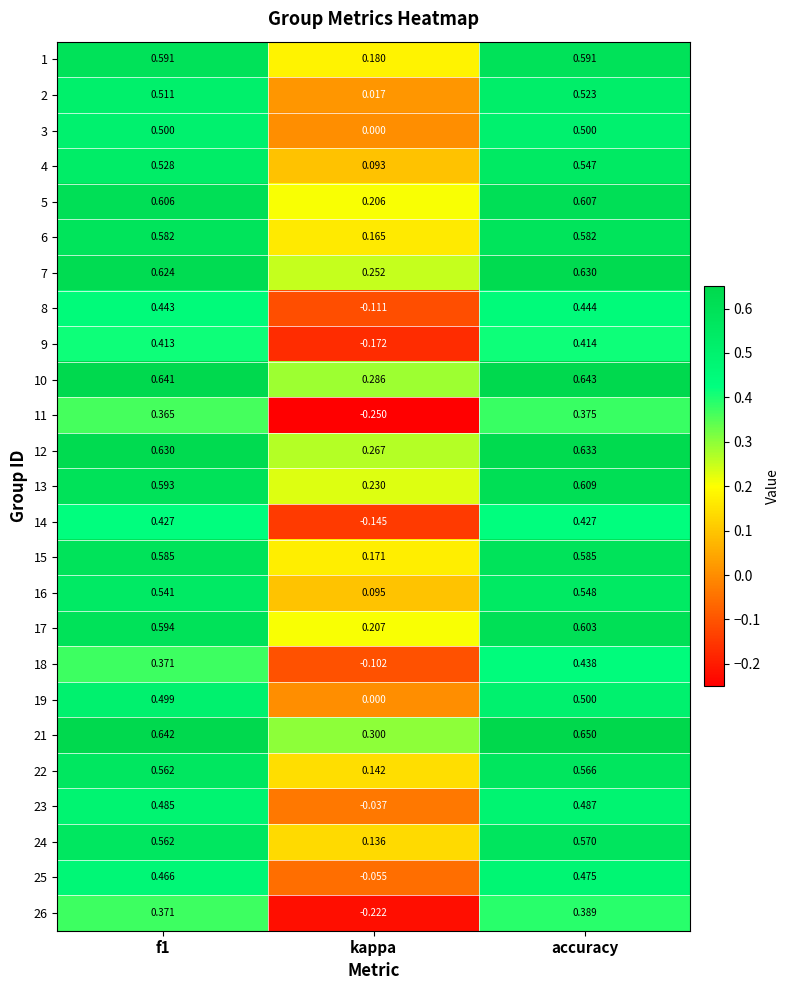

At which label does 4 reach its peak?

accuracy